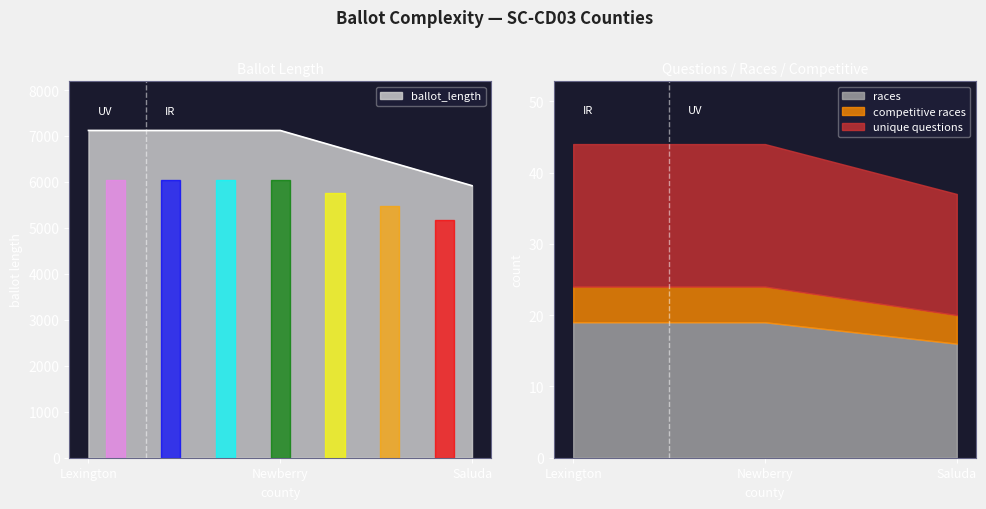

Which has a higher value, Newberry or Lexington?

Lexington